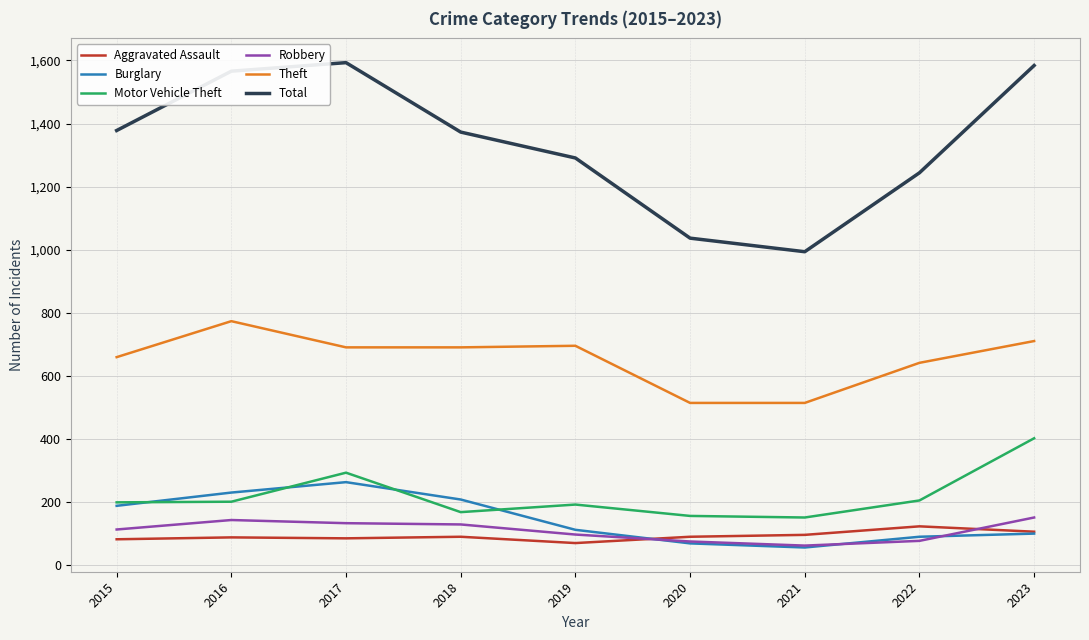

Is the value of Robbery at 2019 greater than the value of Total at 2021?

No